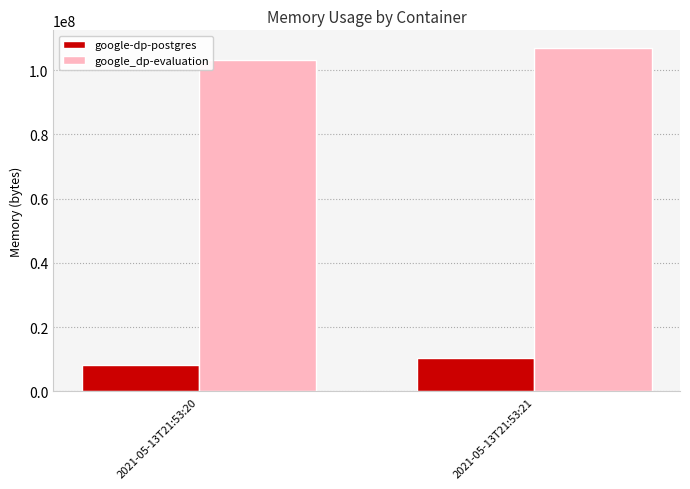

Are the bars horizontal?

No